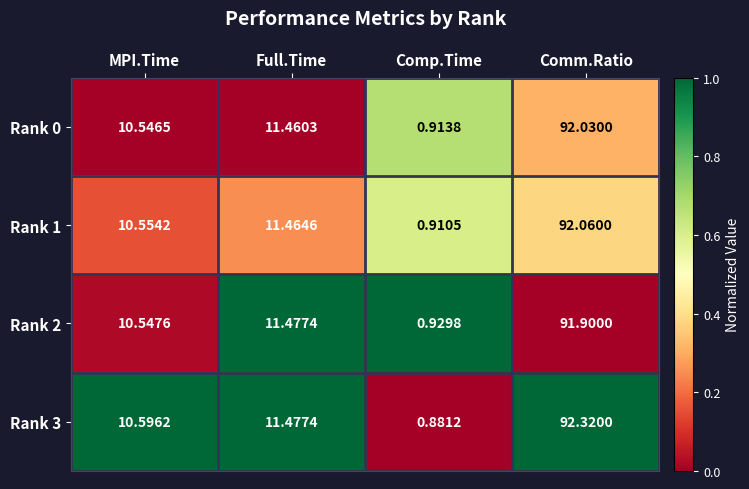

What is the maximum value shown in the chart?

92.3